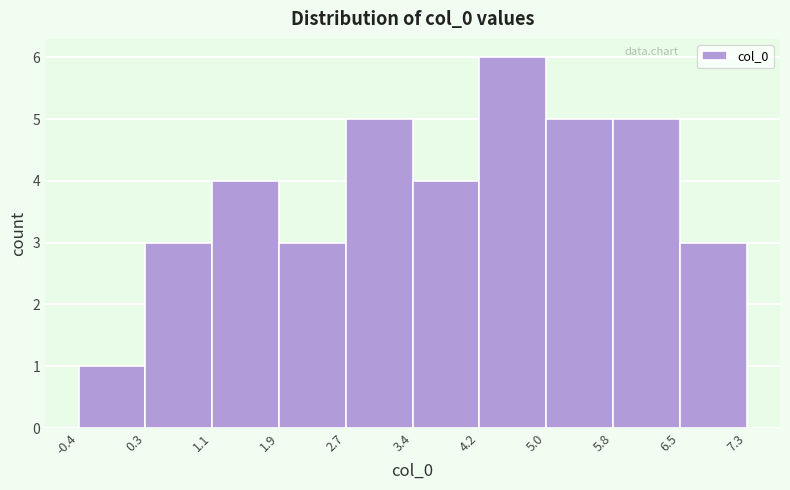

How tall is the bar that spans 5.8 to 6.5 on the x-axis? The values are not printed on the chart, so give them approximately, as read against the axis.

5